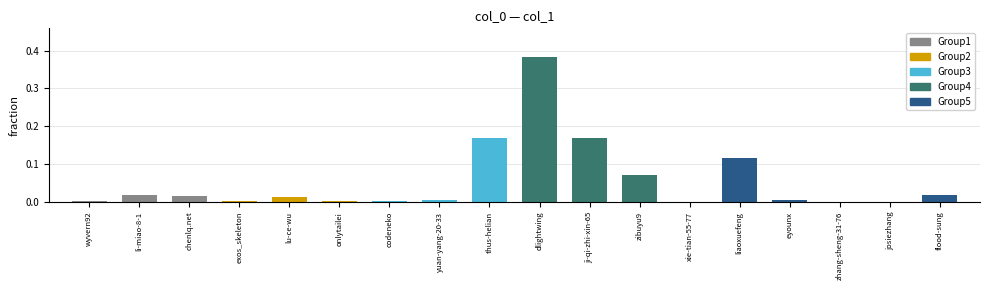

Which has a higher value, liaoxuefeng or li-miao-8-1?

liaoxuefeng